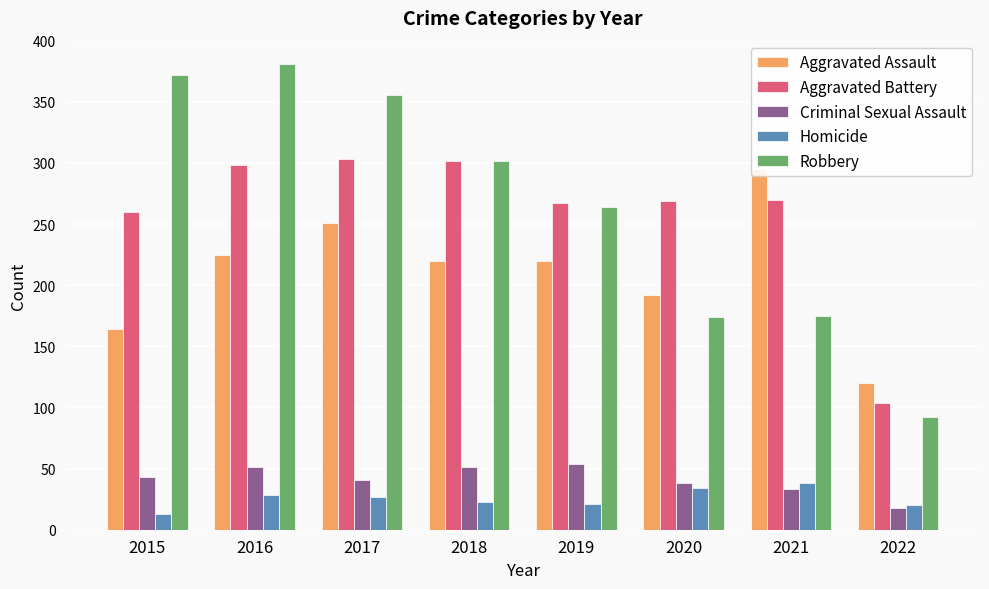

Reading left to right, what are all the values shown in this chart?

Aggravated Assault: 2015=164	2016=225	2017=251	2018=220	2019=220	2020=192	2021=295	2022=120
Aggravated Battery: 2015=260	2016=298	2017=303	2018=302	2019=267	2020=269	2021=270	2022=104
Criminal Sexual Assault: 2015=43	2016=51	2017=41	2018=51	2019=54	2020=38	2021=33	2022=18
Homicide: 2015=13	2016=28	2017=27	2018=23	2019=21	2020=34	2021=38	2022=20
Robbery: 2015=372	2016=381	2017=356	2018=302	2019=264	2020=174	2021=175	2022=92